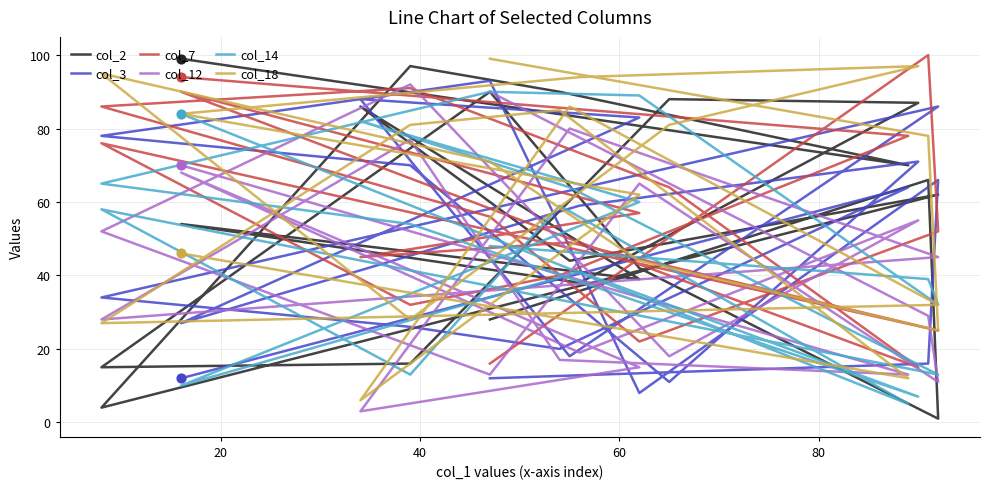

Which series has the largest total across all categories?

col_18